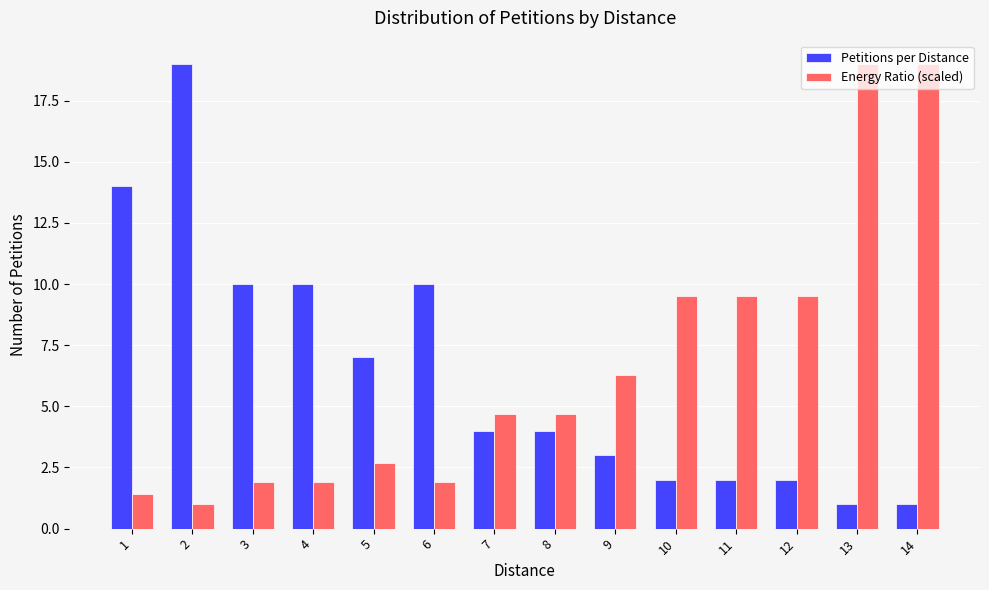

What is the minimum value for Energy Ratio (scaled)?

1.0